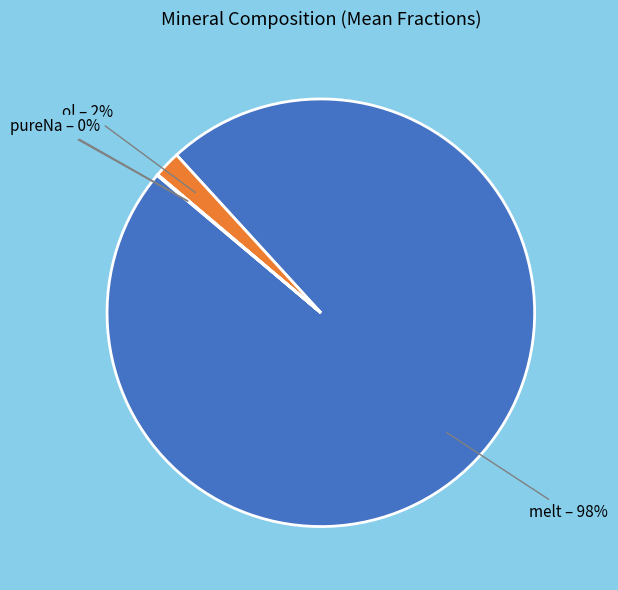

To the nearest percent, what is the difference between the largest and smallest slice percentages?

98%